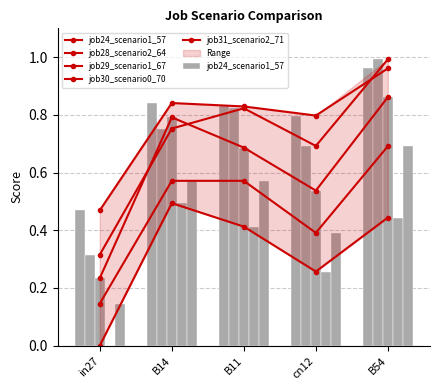

What is the sum of the job24_scenario1_57 values at B11 and B54?

1.8